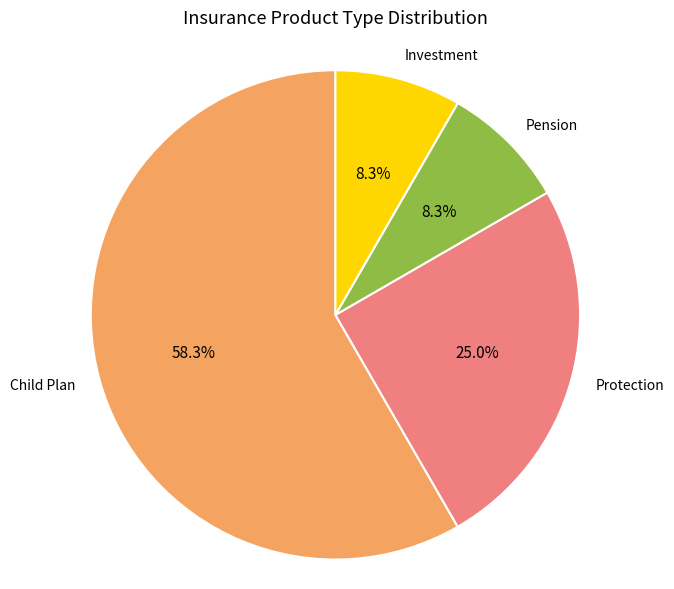

To the nearest percent, what is the difference between the Investment and Protection slice percentages?

17%